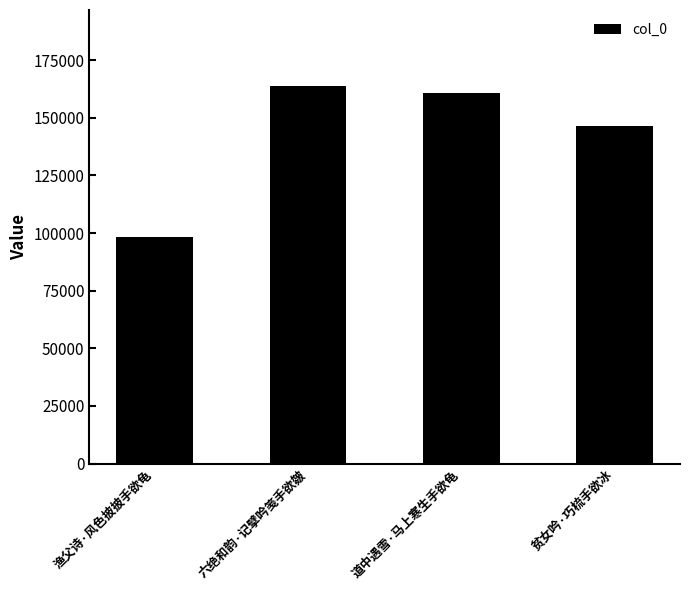

What is the sum of all values?

569337